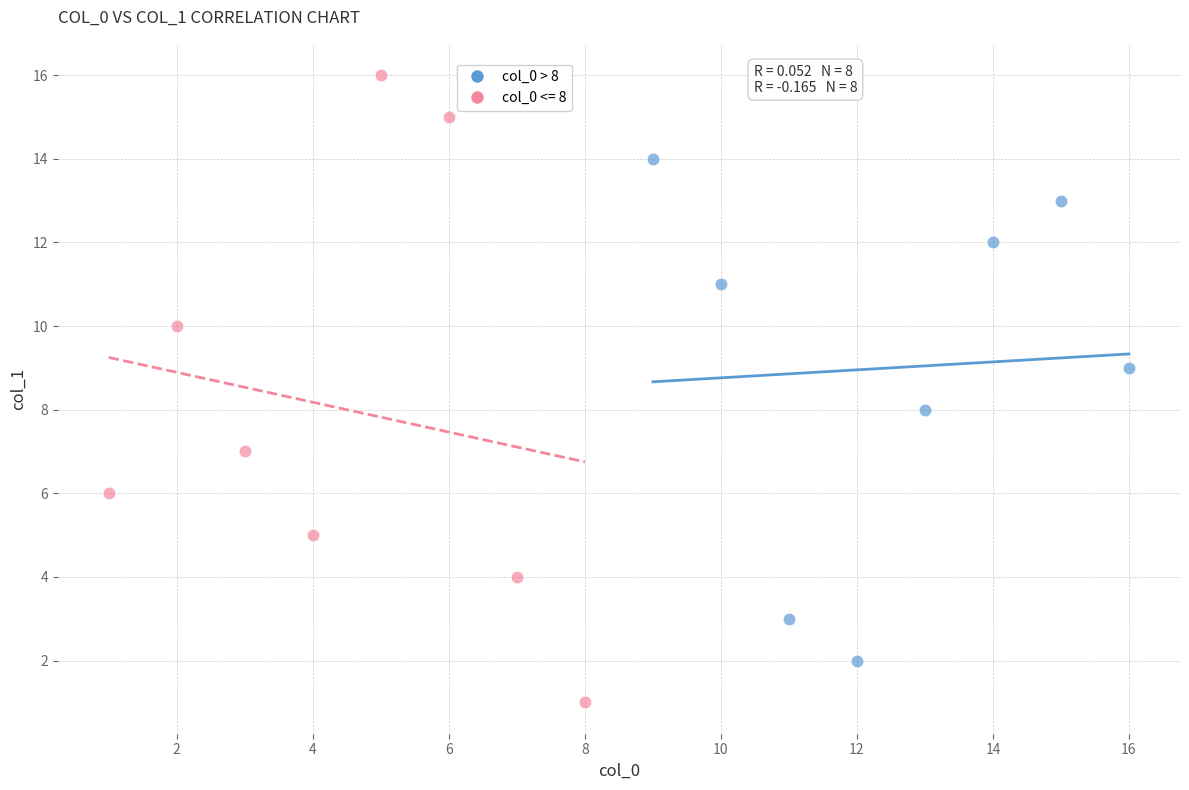

Which series has the widest spread of Y values?

col_0 <= 8